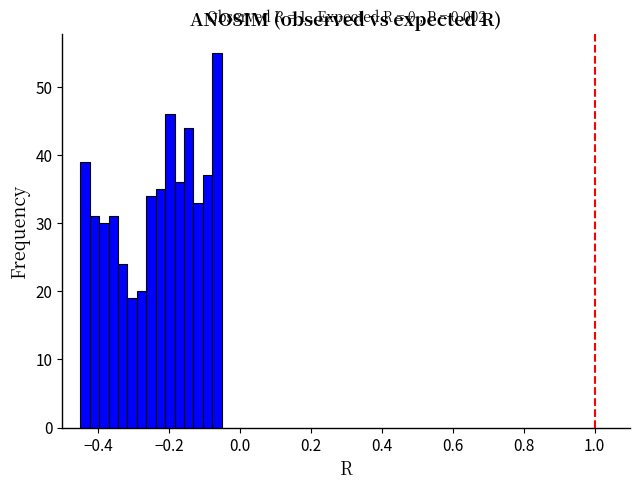

Around what value on the x-axis is the tallest bar? Give the approximate position of its centre, as read against the axis.

-0.06